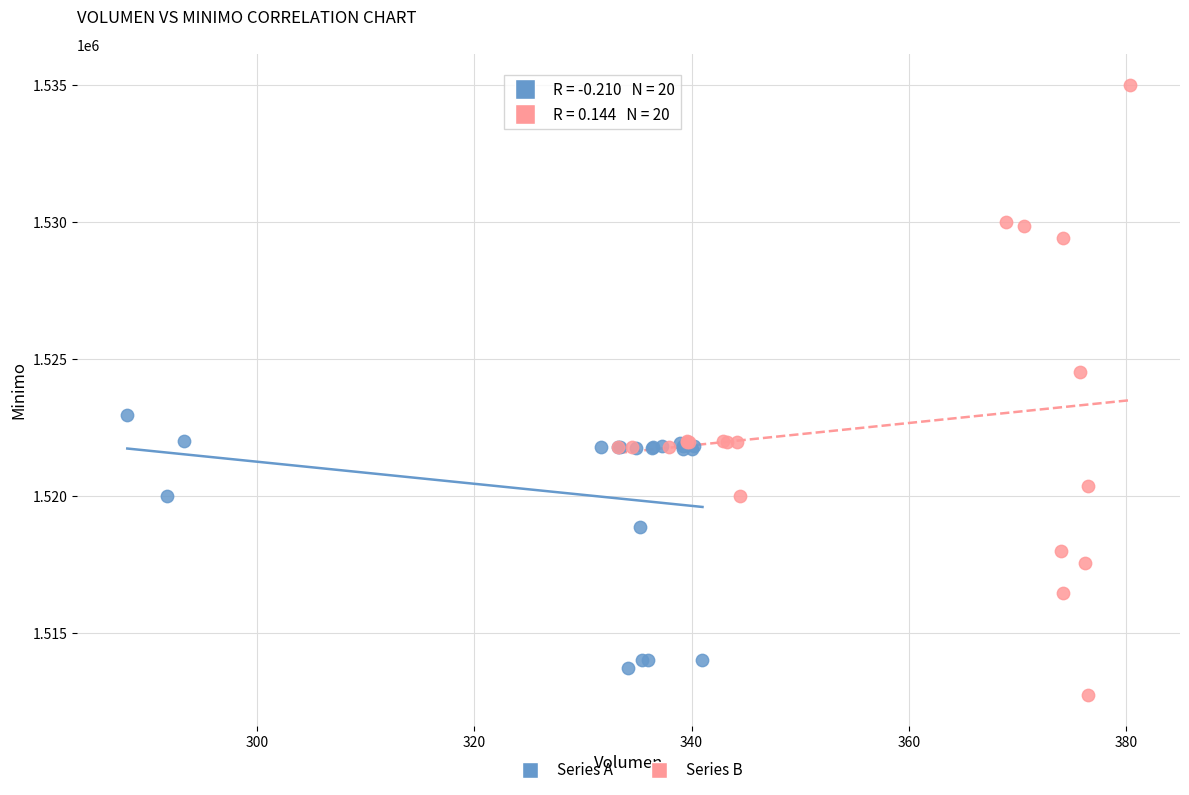

Which series has the widest spread of Y values?

Series B